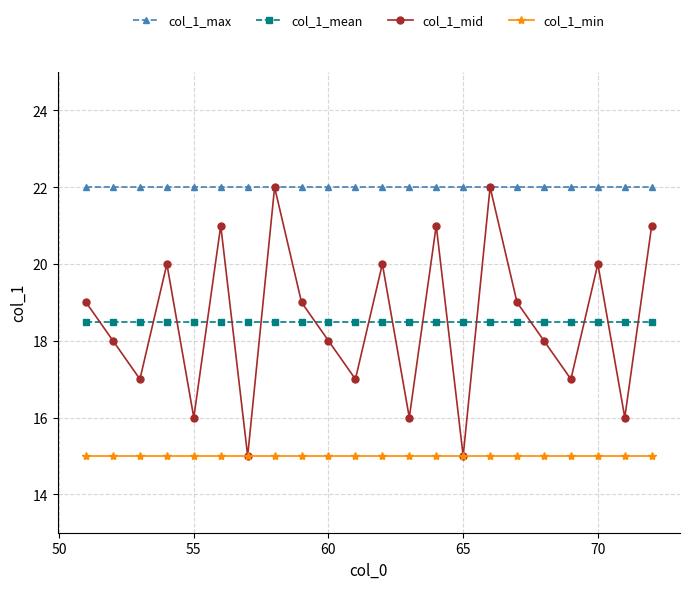

True or false: col_1_mid and col_1_mean cross at least once.

True